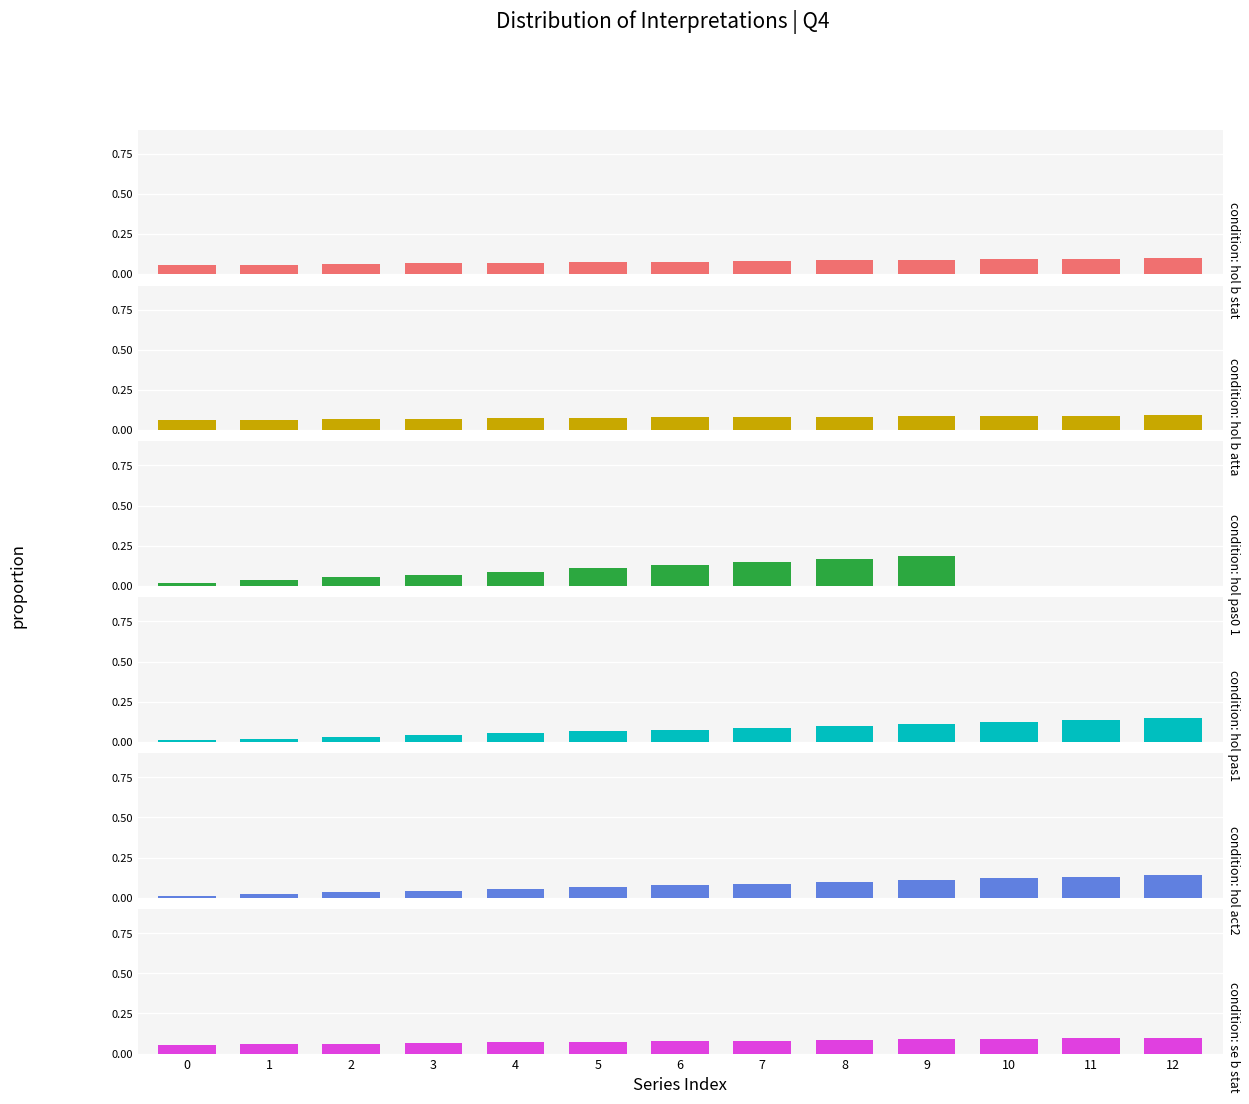

Reading left to right, what are all the values shown in this chart?

hol_b_stat: 0.1	0.1	0.1	0.1	0.1	0.1	0.1	0.1	0.1	0.1	0.1	0.1	0.1
hol_b_atta: 0.1	0.1	0.1	0.1	0.1	0.1	0.1	0.1	0.1	0.1	0.1	0.1	0.1
hol_pas0_1: 0.0	0.0	0.1	0.1	0.1	0.1	0.1	0.1	0.2	0.2	0.0	0.0	0.0
hol_pas1: 0.0	0.0	0.0	0.0	0.1	0.1	0.1	0.1	0.1	0.1	0.1	0.1	0.1
hol_act2: 0.0	0.0	0.0	0.0	0.1	0.1	0.1	0.1	0.1	0.1	0.1	0.1	0.1
se_b_stat: 0.1	0.1	0.1	0.1	0.1	0.1	0.1	0.1	0.1	0.1	0.1	0.1	0.1